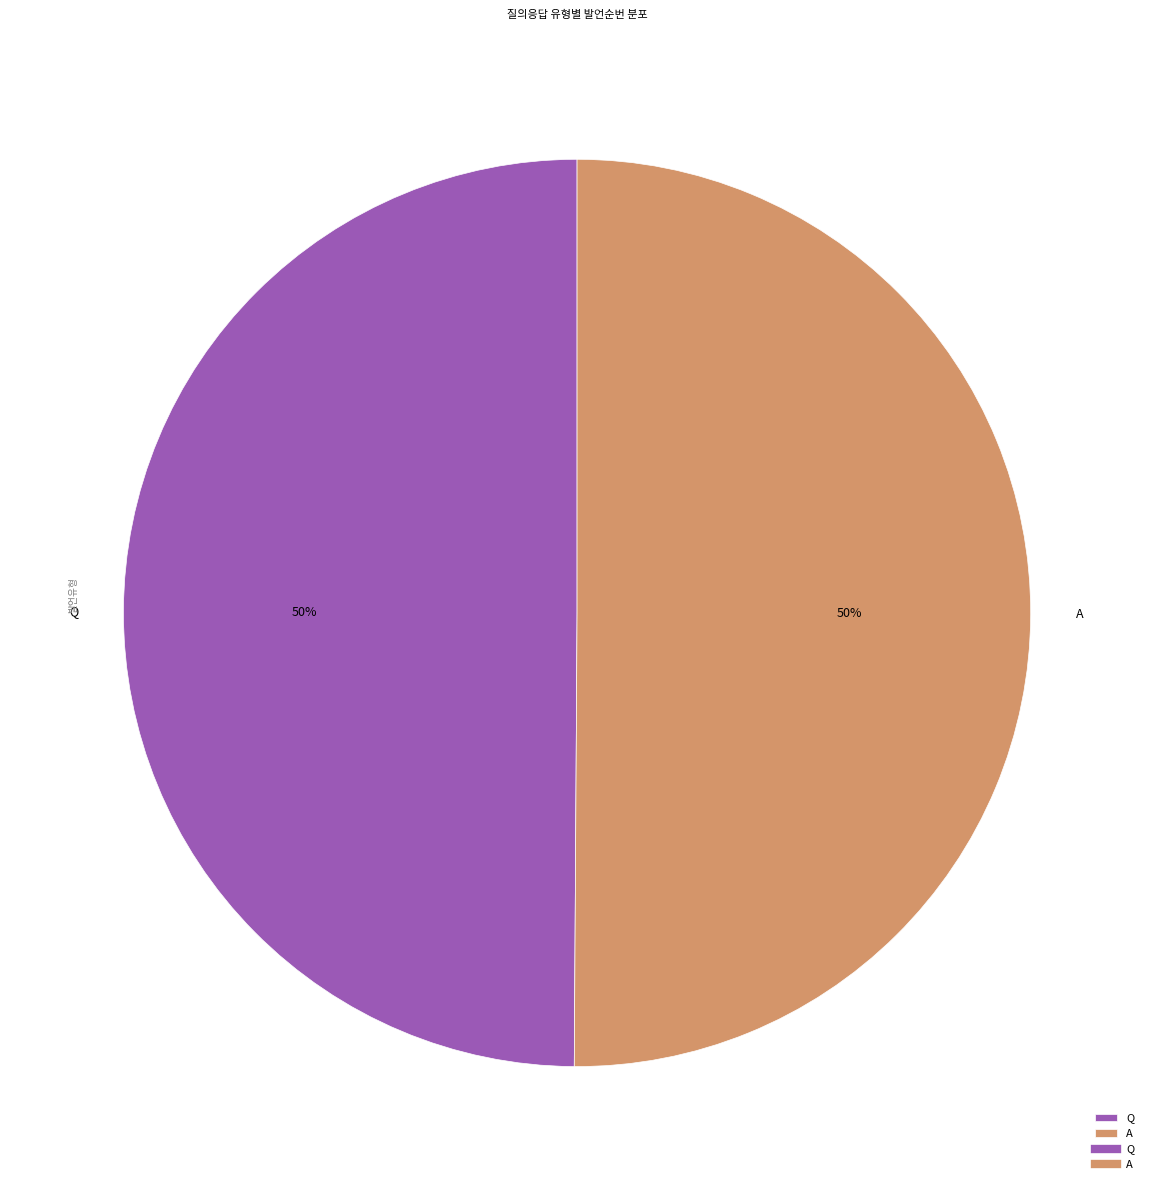

To the nearest percent, what percentage of the pie is A?

50%